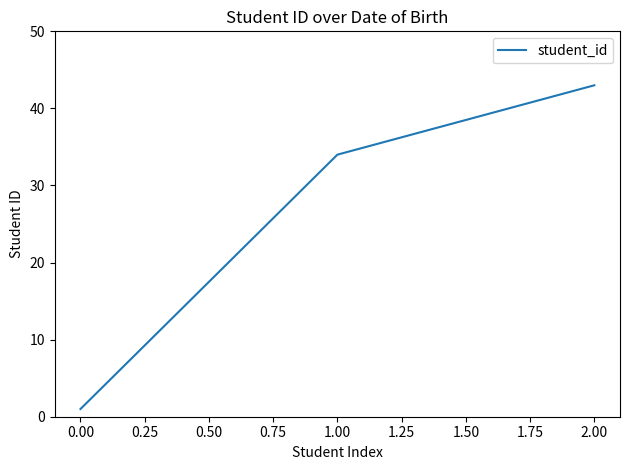

The chart shows a value of 46 at 0.00. True or false?

False